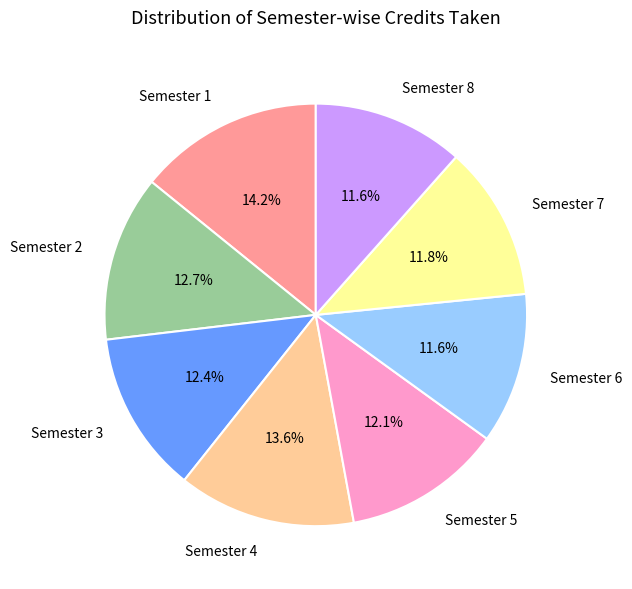

To the nearest percent, what percentage of the pie is Semester 7?

12%